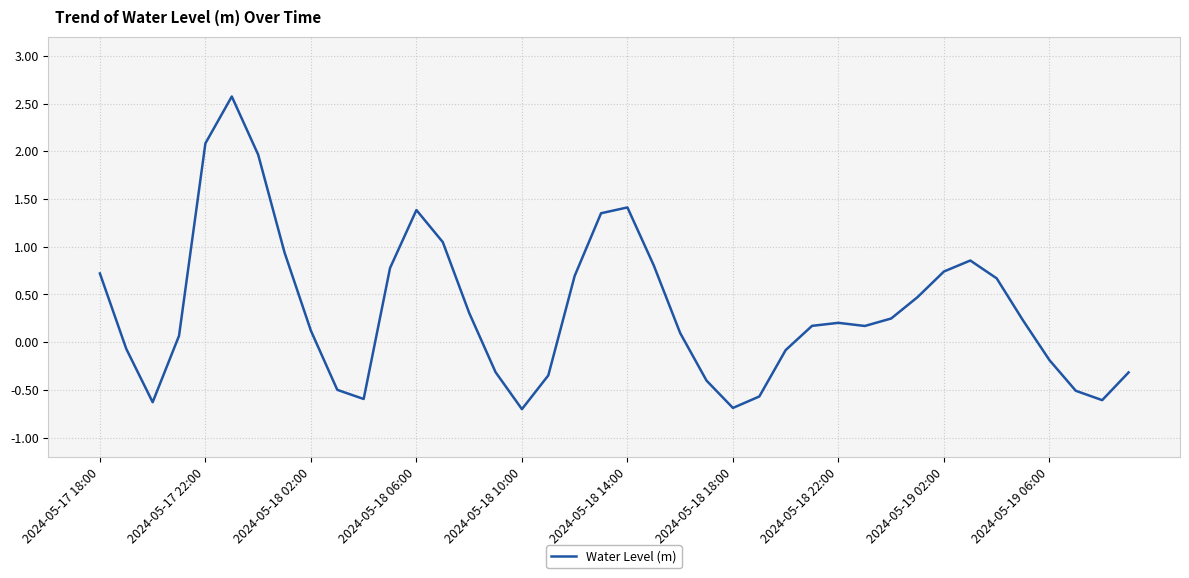

What is the difference between the maximum and minimum values?

3.3